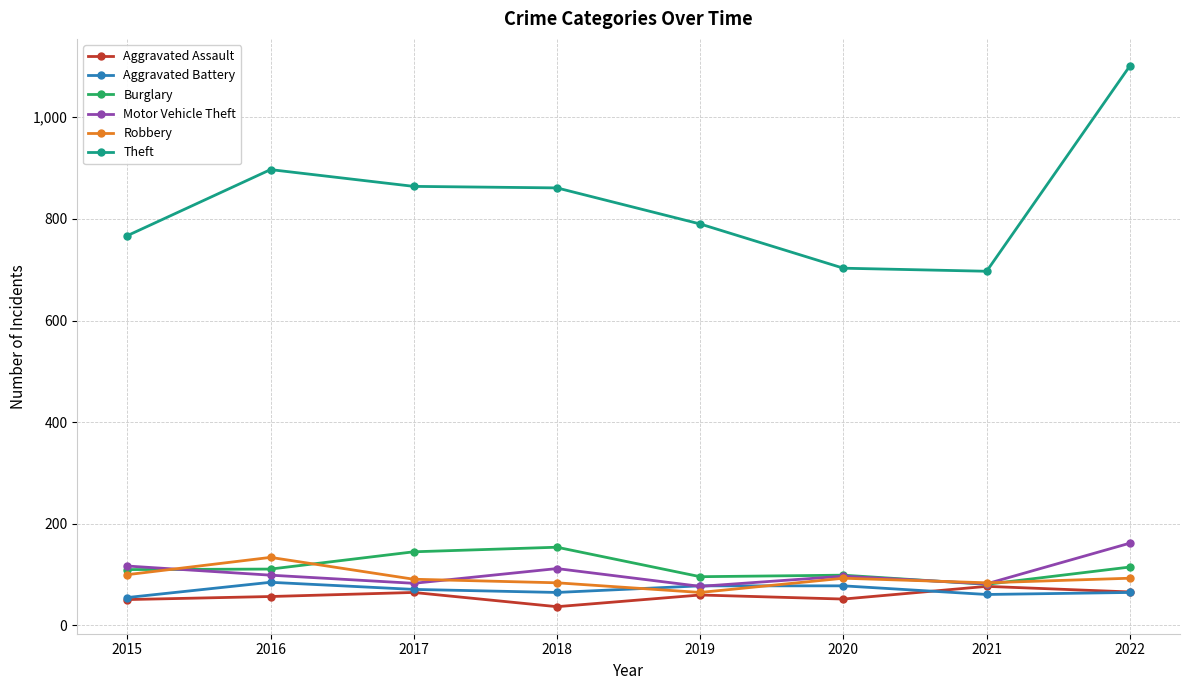

True or false: Theft and Motor Vehicle Theft intersect in this chart.

False